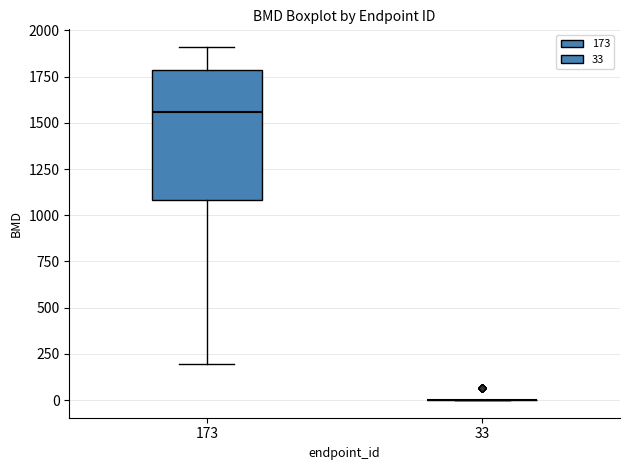

Where does the lower whisker of the box at x = 173 end on the y-axis? The values are not printed on the chart, so give them approximately, as read against the axis.

200